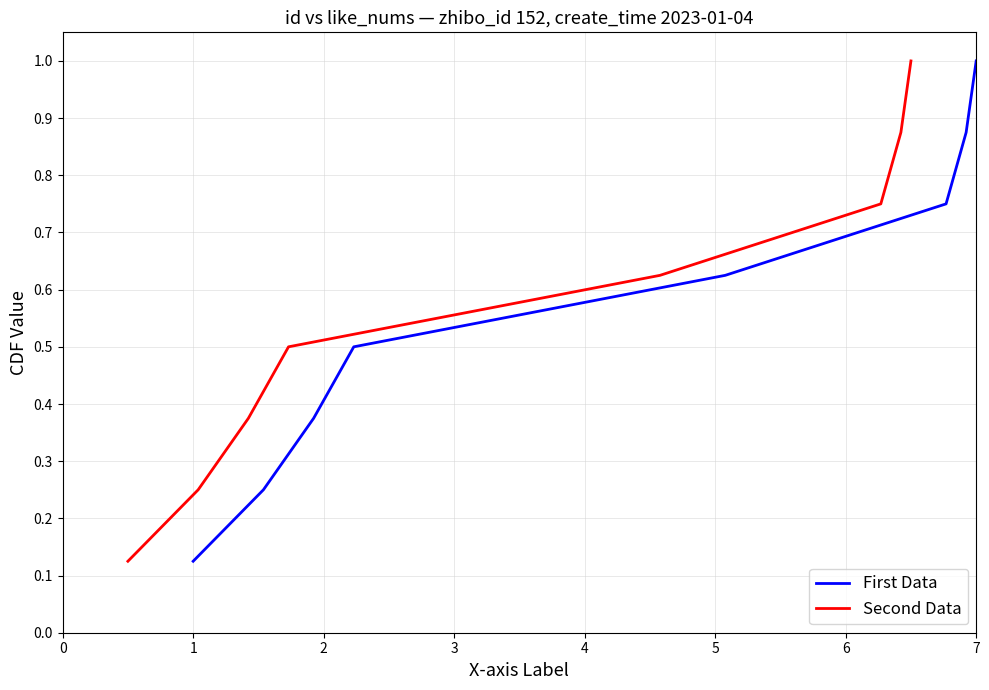

What is the value of the Second Data point at the 3rd from the left?

0.4